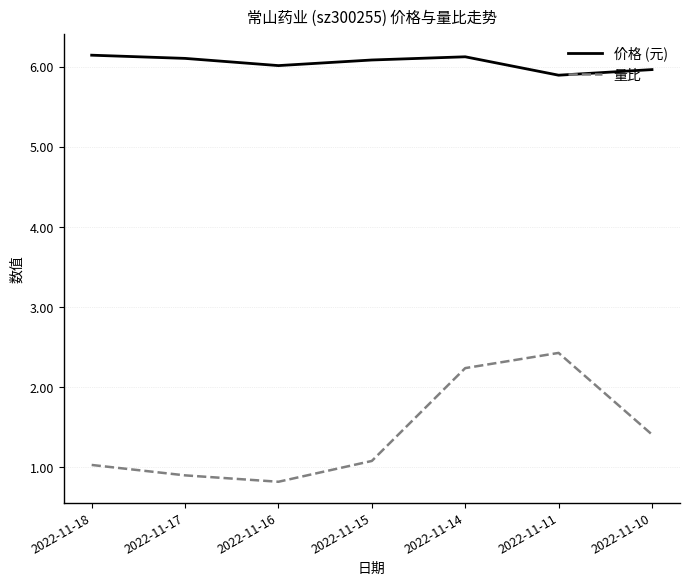

At which category does 量比 reach its first local peak?

2022-11-11